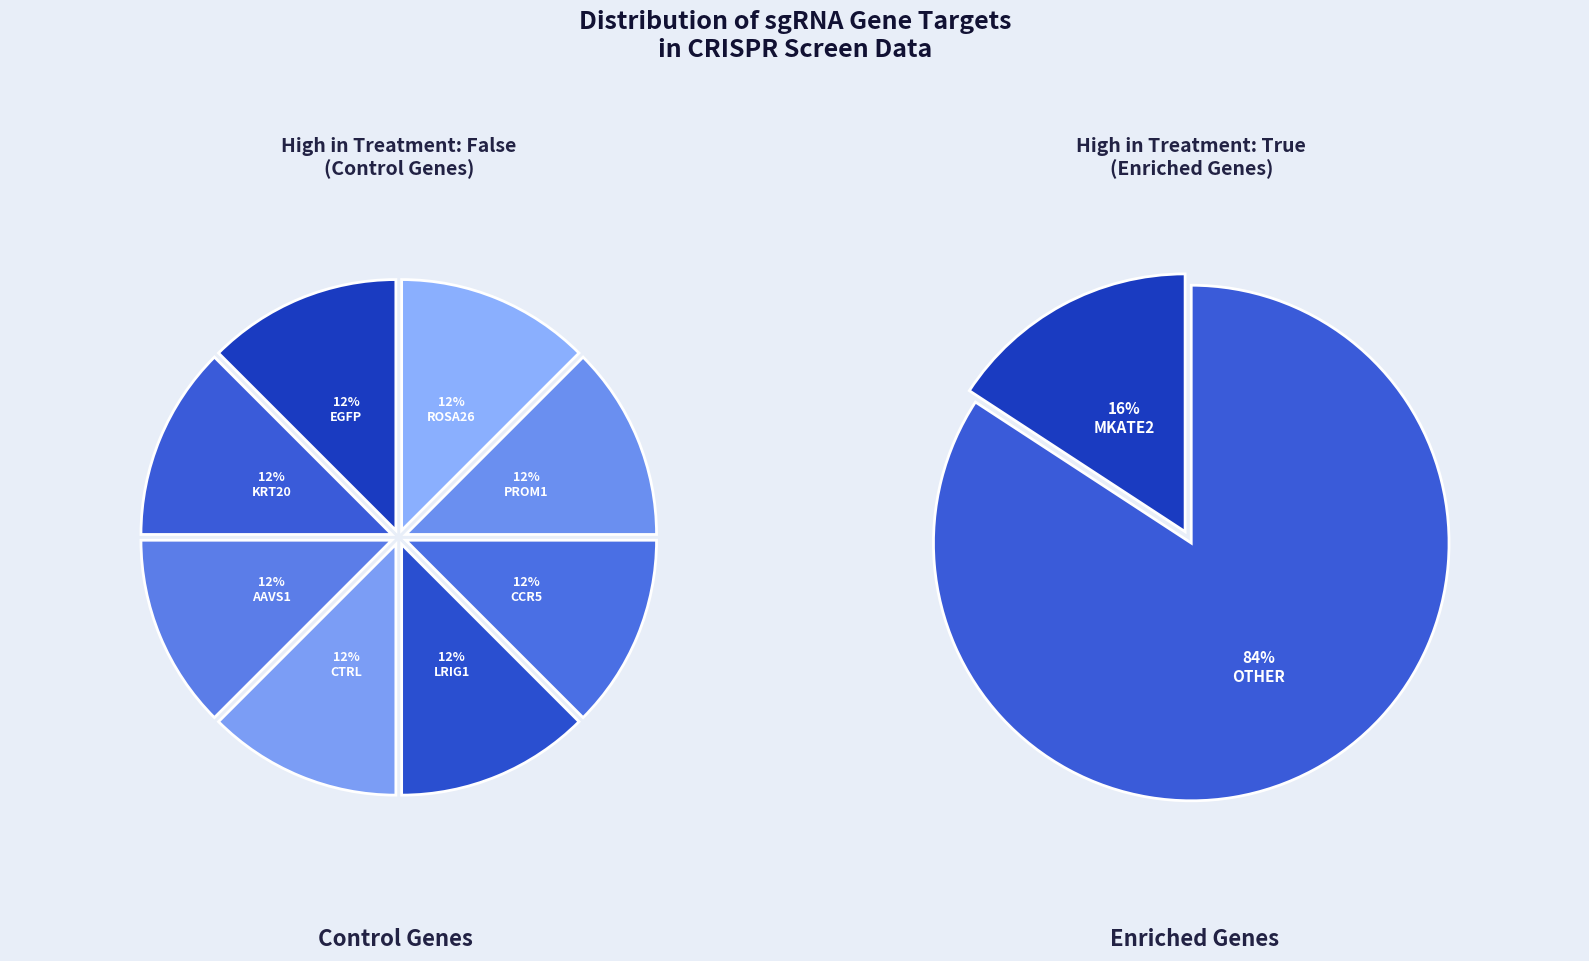

Does PROM1 account for over 50% of the chart?

No